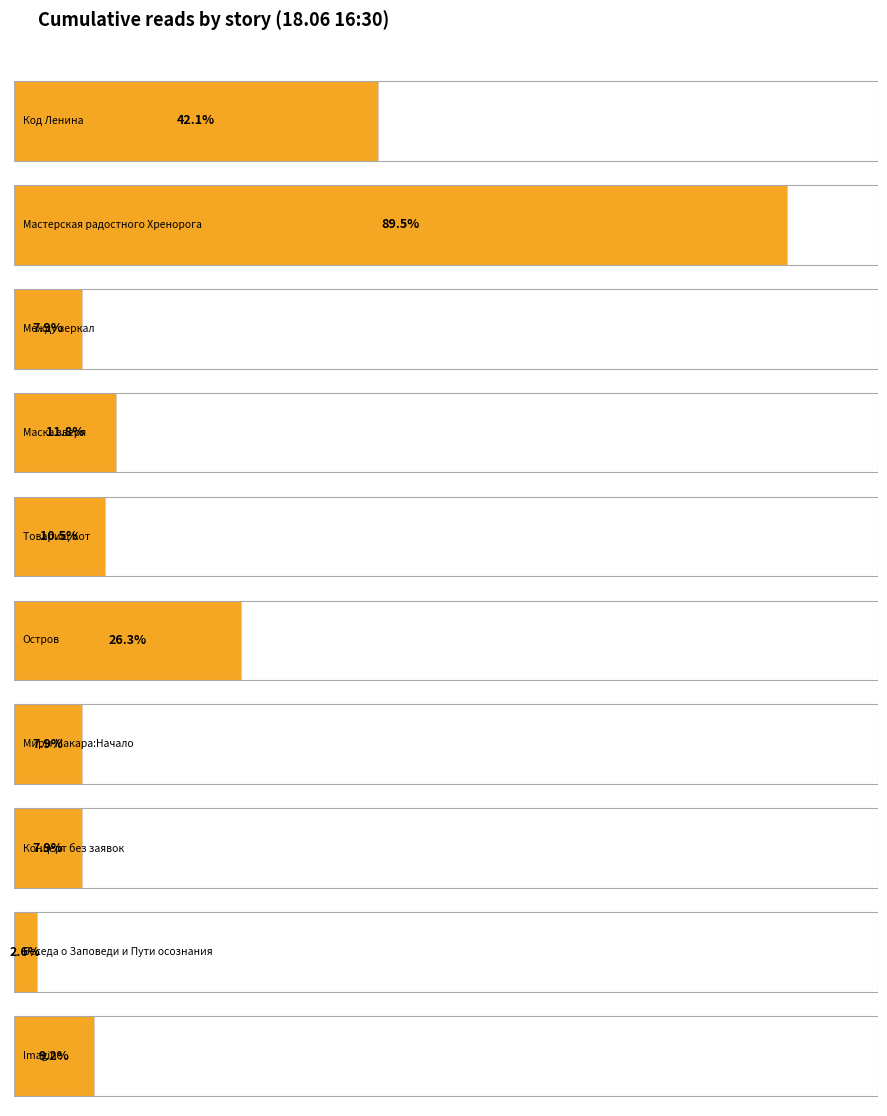

Where does the data first go above 8?

Код Ленина